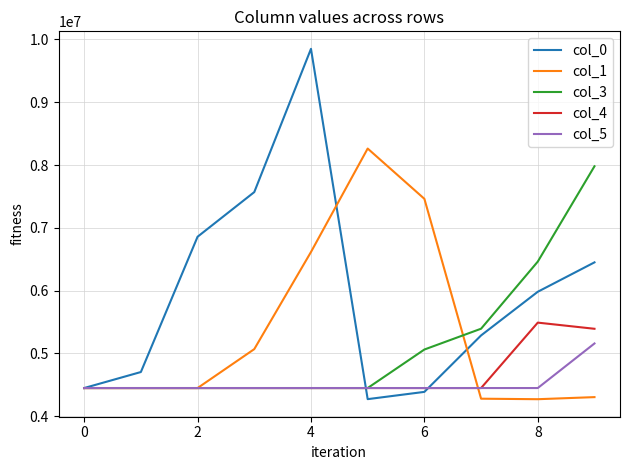

What is the maximum value for col_3?

7980092.7